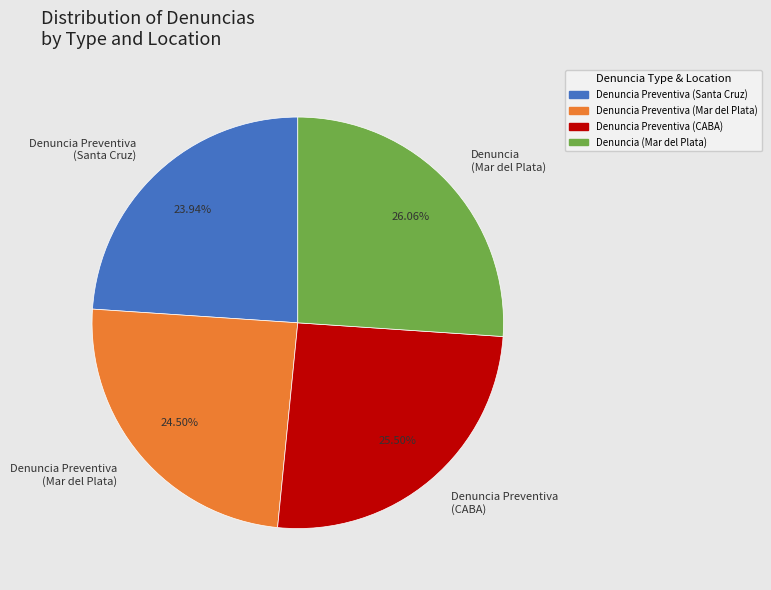

How many segments does this pie chart have?

4